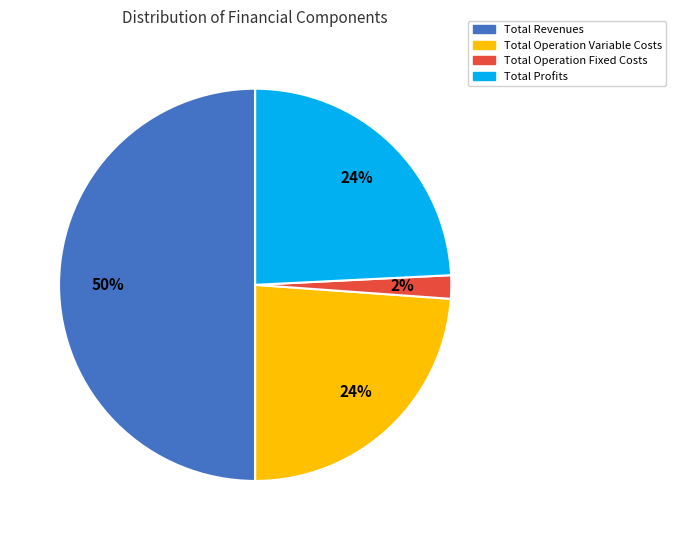

To the nearest percent, what is the combined percentage of Total Revenues and Total Operation Variable Costs?

74%